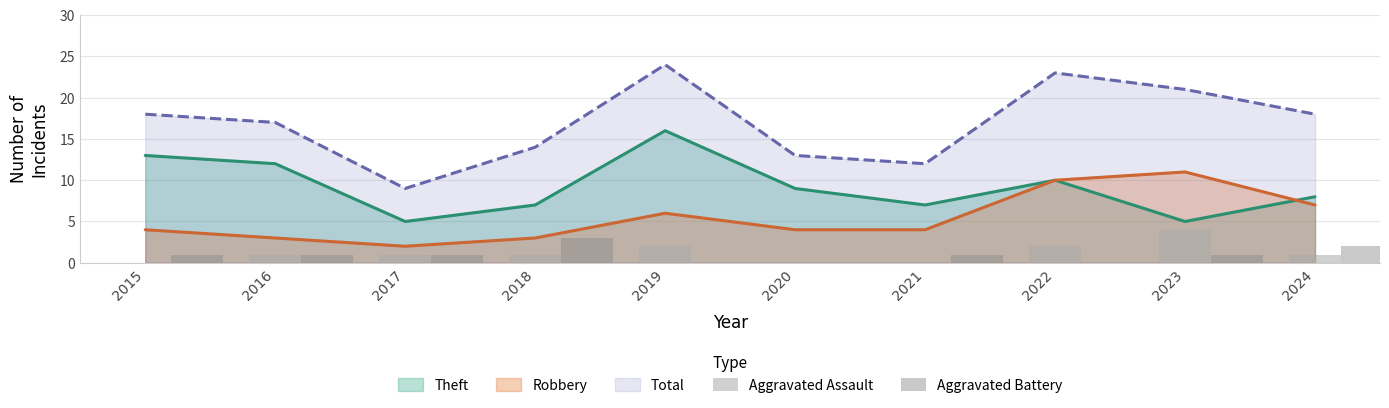

True or false: Total and Theft intersect in this chart.

False